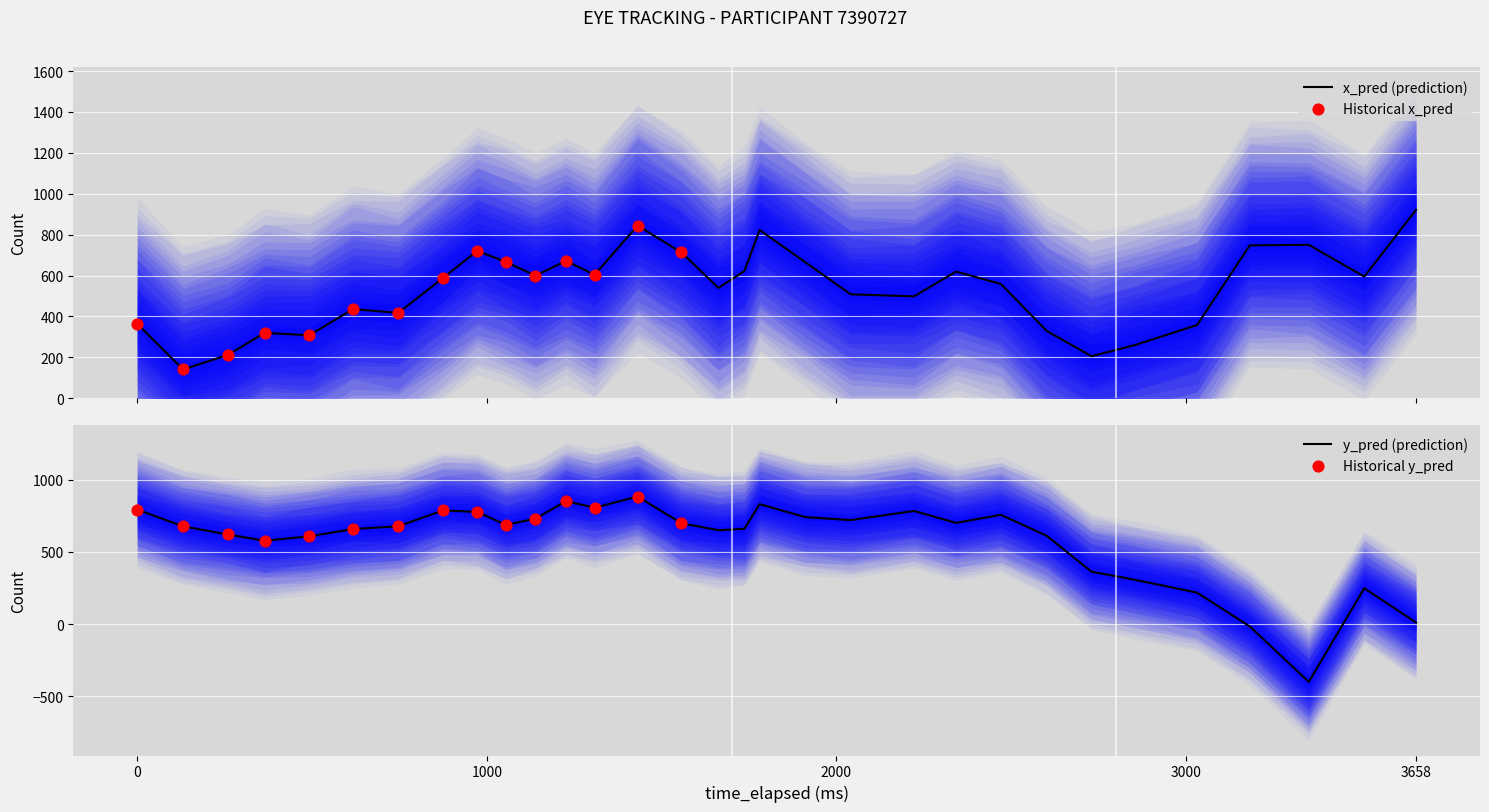

Which series contains the highest Y value?

x_pred